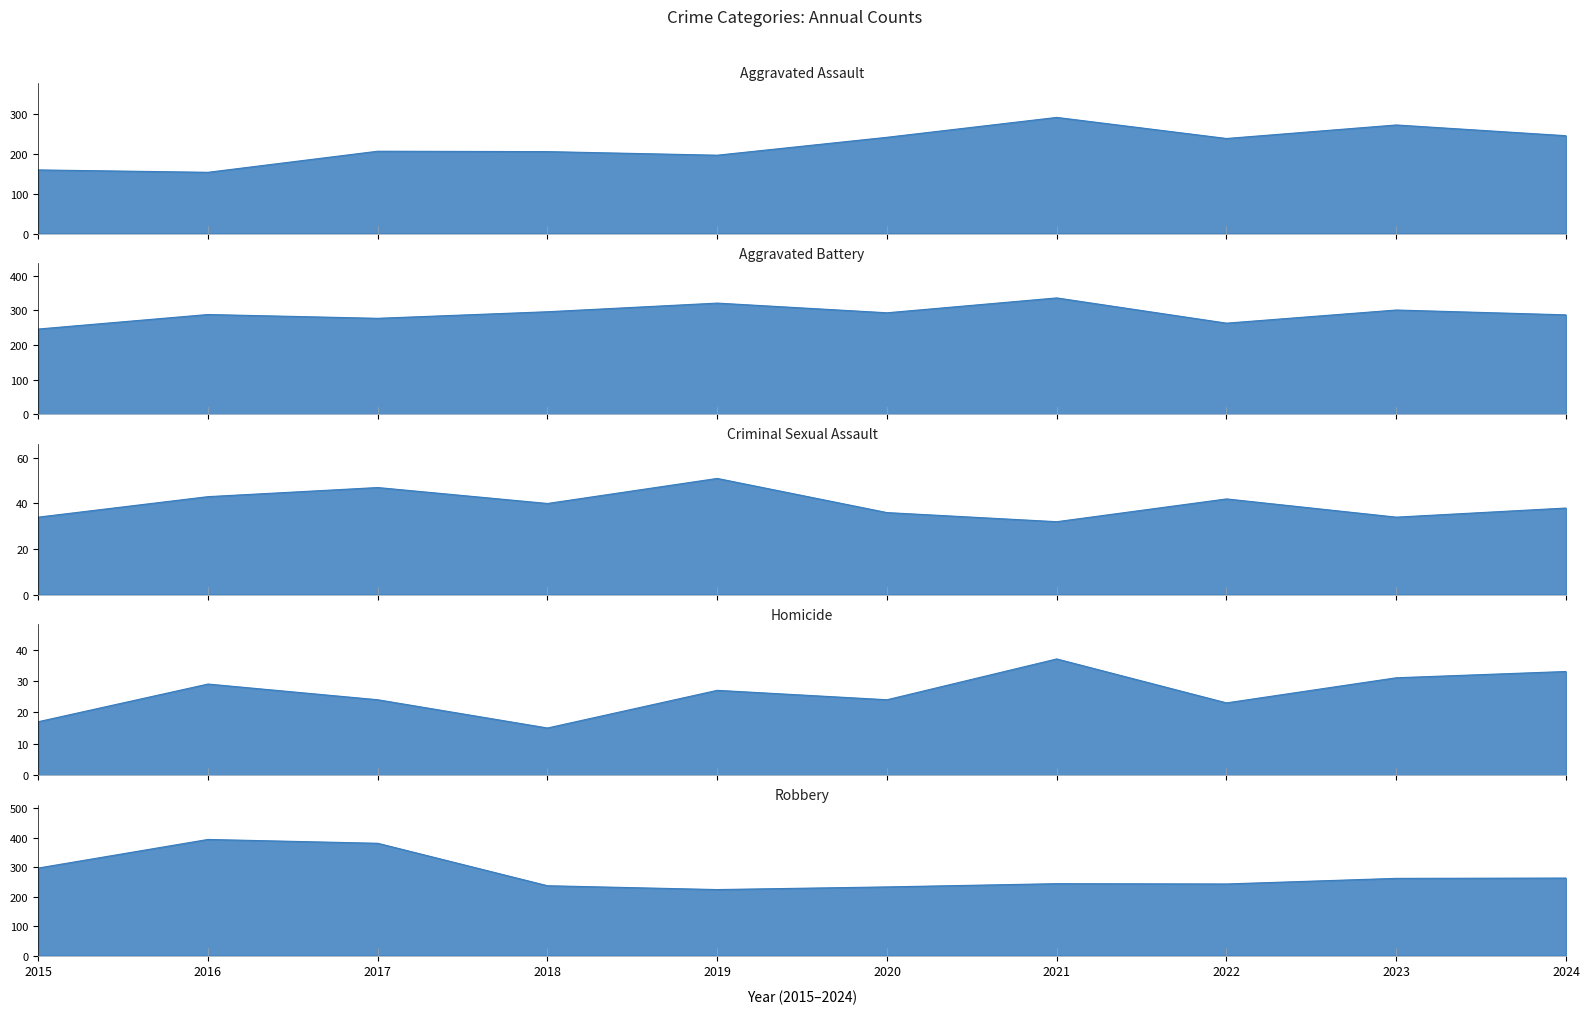

Is the value of Criminal Sexual Assault at 2024 greater than the value of Homicide at 2023?

Yes